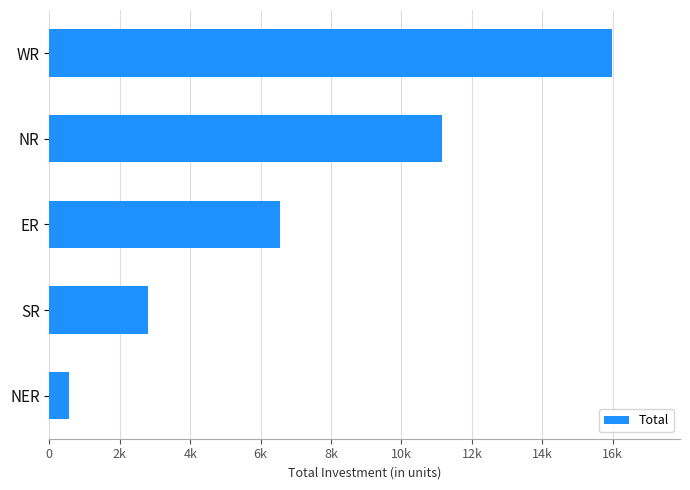

Are the bars horizontal?

Yes